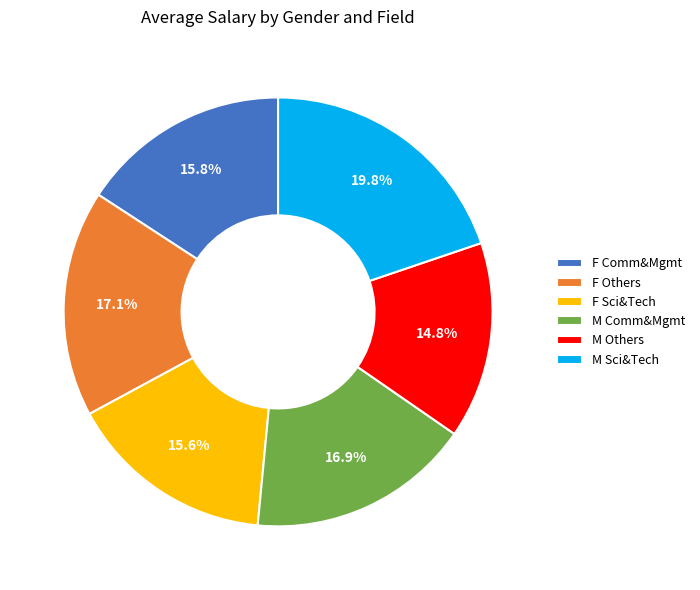

Does M Sci&Tech account for over 50% of the chart?

No